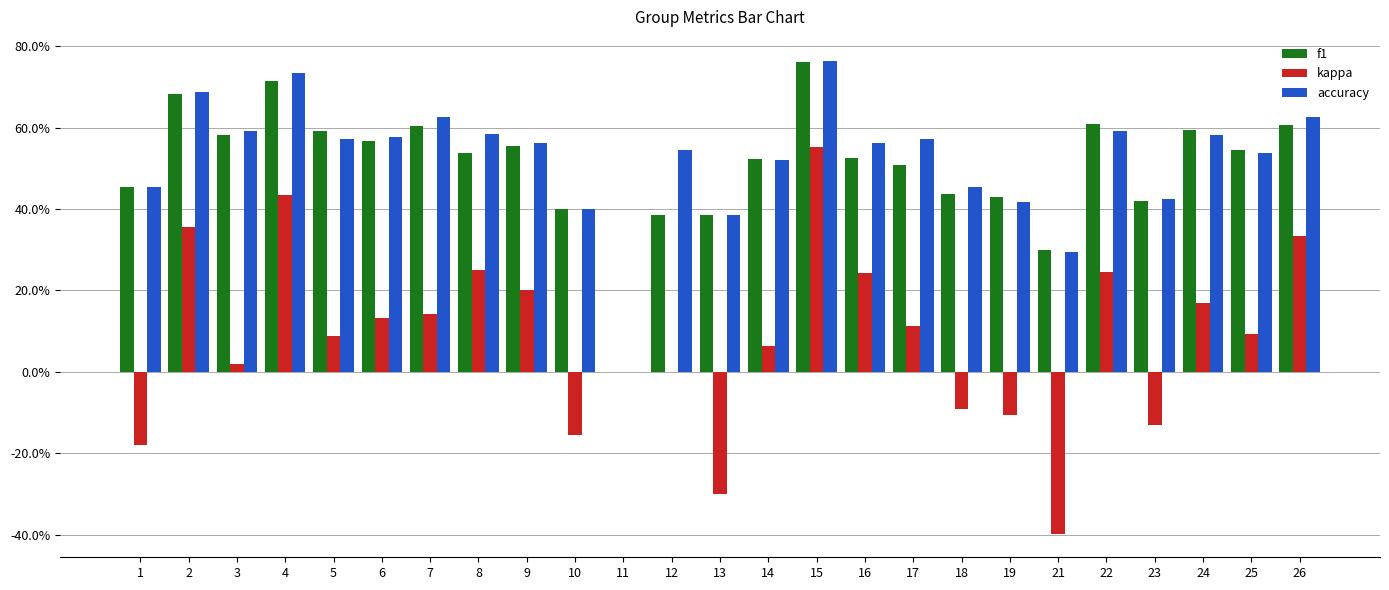

At how many categories does at least one series exceed 0?

24